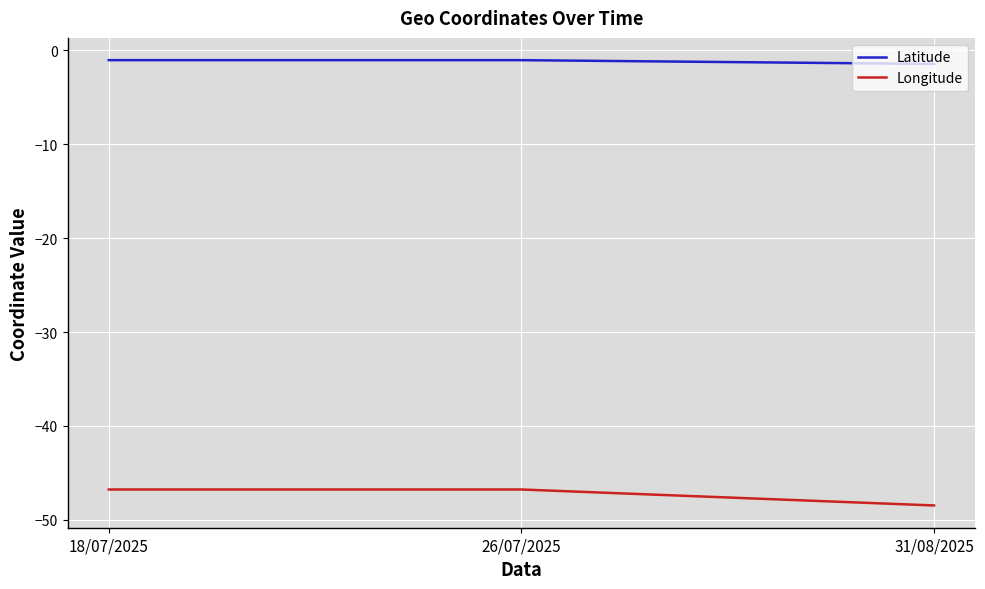

How many series are shown in this chart?

2